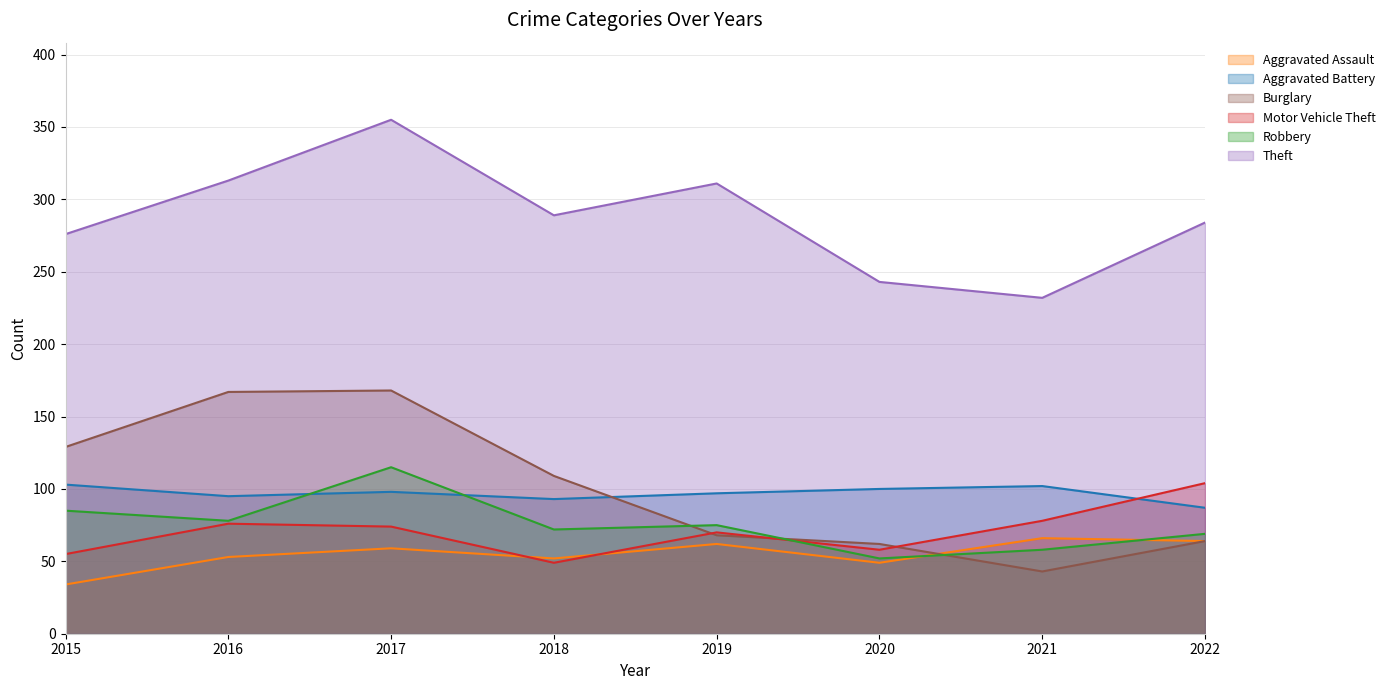

The Burglary series shows 109 at 2018. True or false?

True